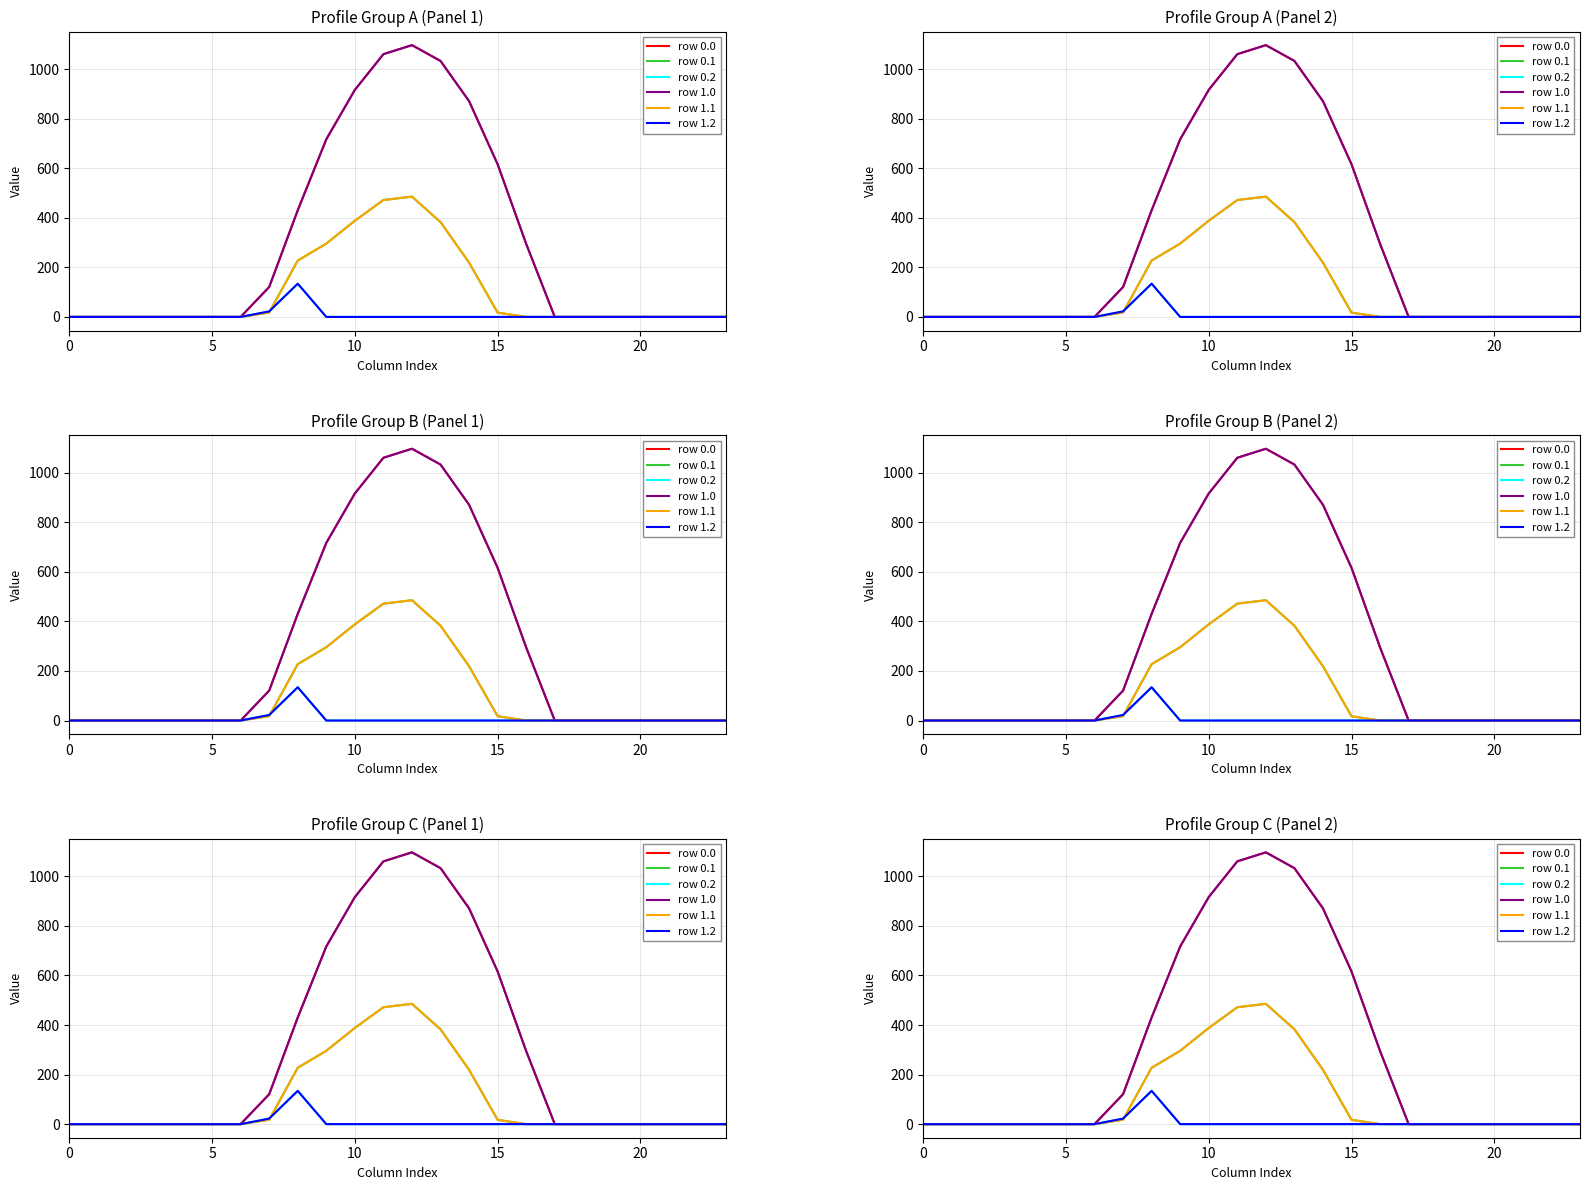

The row 0.0 series shows 0.0 at 0. True or false?

True